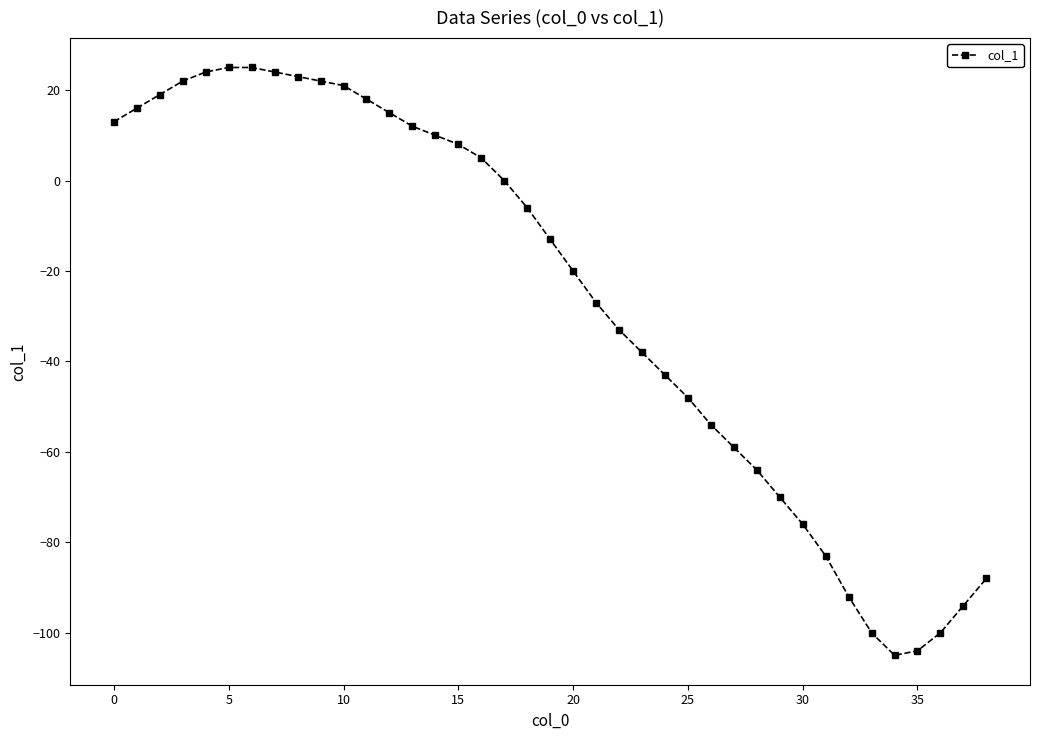

What is the average value?

-26